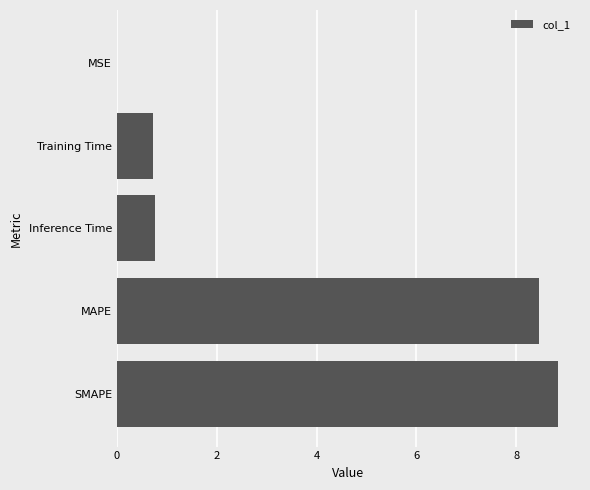

Is it true that the value at Training Time is 1.1?

False